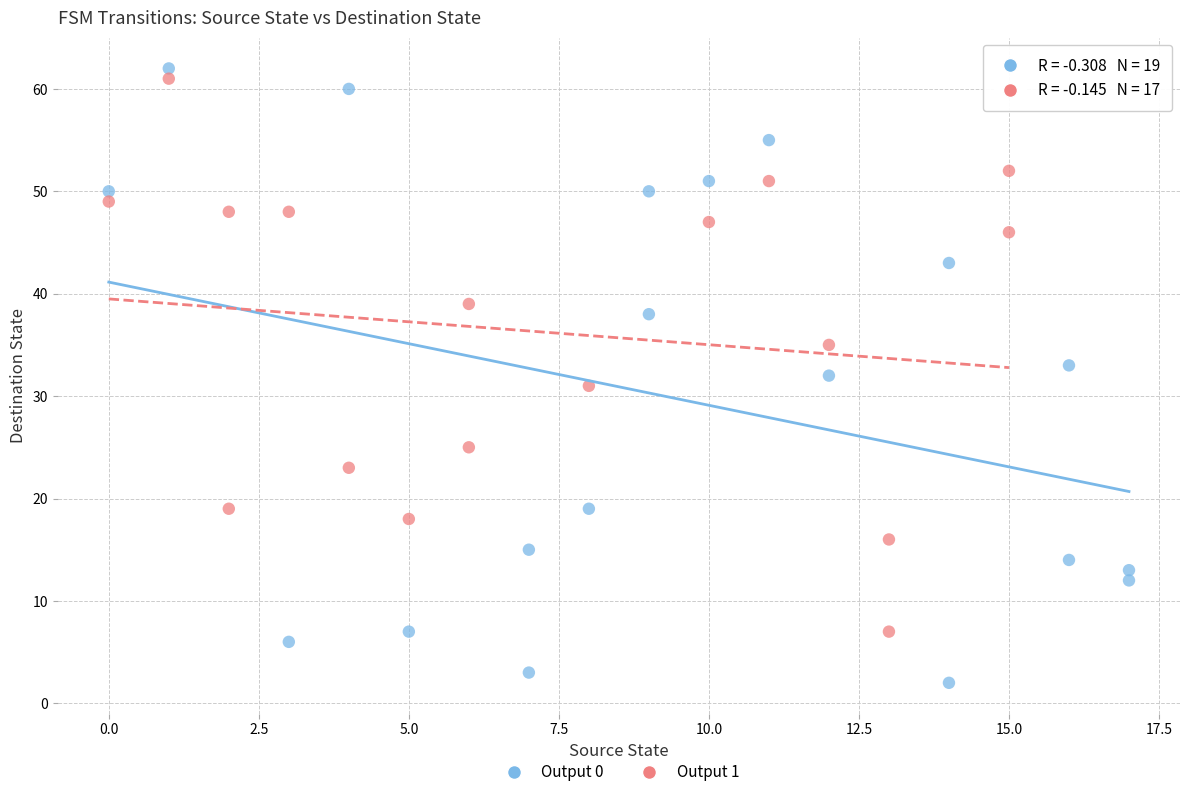

Which series has the largest Y range (max minus min)?

Output 0